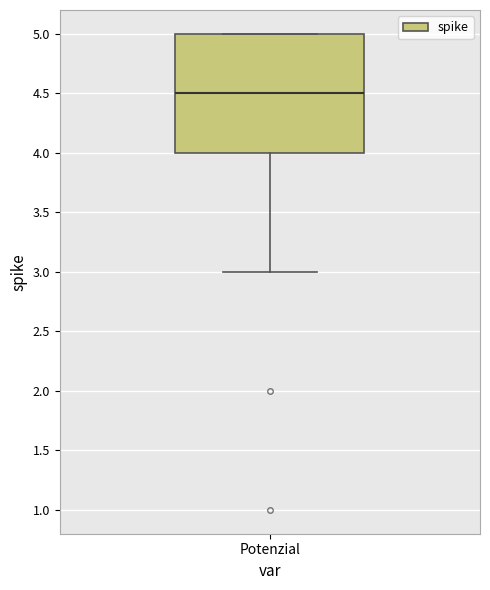

Transcribe this box plot: give where the median line is, the range the box spans, and where the two whiskers end, as read against the y-axis. The values are not printed on the chart, so give them approximately, as read against the axis.

median 4.5, box 4.0 to 5.0, whiskers 3.0 to 5.0